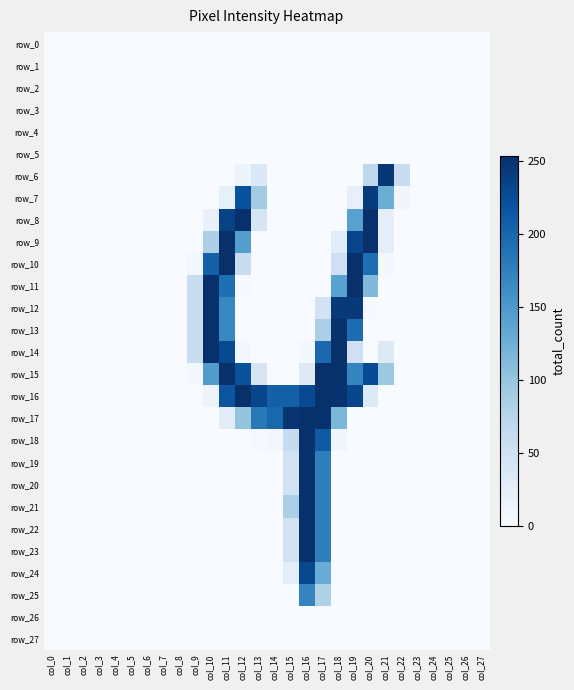

Reading right to left, extract all data points from this chart.

row_0: col_27=0	col_26=0	col_25=0	col_24=0	col_23=0	col_22=0	col_21=0	col_20=0	col_19=0	col_18=0	col_17=0	col_16=0	col_15=0	col_14=0	col_13=0	col_12=0	col_11=0	col_10=0	col_9=0	col_8=0	col_7=0	col_6=0	col_5=0	col_4=0	col_3=0	col_2=0	col_1=0	col_0=0
row_1: col_27=0	col_26=0	col_25=0	col_24=0	col_23=0	col_22=0	col_21=0	col_20=0	col_19=0	col_18=0	col_17=0	col_16=0	col_15=0	col_14=0	col_13=0	col_12=0	col_11=0	col_10=0	col_9=0	col_8=0	col_7=0	col_6=0	col_5=0	col_4=0	col_3=0	col_2=0	col_1=0	col_0=0
row_2: col_27=0	col_26=0	col_25=0	col_24=0	col_23=0	col_22=0	col_21=0	col_20=0	col_19=0	col_18=0	col_17=0	col_16=0	col_15=0	col_14=0	col_13=0	col_12=0	col_11=0	col_10=0	col_9=0	col_8=0	col_7=0	col_6=0	col_5=0	col_4=0	col_3=0	col_2=0	col_1=0	col_0=0
row_3: col_27=0	col_26=0	col_25=0	col_24=0	col_23=0	col_22=0	col_21=0	col_20=0	col_19=0	col_18=0	col_17=0	col_16=0	col_15=0	col_14=0	col_13=0	col_12=0	col_11=0	col_10=0	col_9=0	col_8=0	col_7=0	col_6=0	col_5=0	col_4=0	col_3=0	col_2=0	col_1=0	col_0=0
row_4: col_27=0	col_26=0	col_25=0	col_24=0	col_23=0	col_22=0	col_21=0	col_20=0	col_19=0	col_18=0	col_17=0	col_16=0	col_15=0	col_14=0	col_13=0	col_12=0	col_11=0	col_10=0	col_9=0	col_8=0	col_7=0	col_6=0	col_5=0	col_4=0	col_3=0	col_2=0	col_1=0	col_0=0
row_5: col_27=0	col_26=0	col_25=0	col_24=0	col_23=0	col_22=0	col_21=0	col_20=0	col_19=0	col_18=0	col_17=0	col_16=0	col_15=0	col_14=0	col_13=0	col_12=0	col_11=0	col_10=0	col_9=0	col_8=0	col_7=0	col_6=0	col_5=0	col_4=0	col_3=0	col_2=0	col_1=0	col_0=0
row_6: col_27=0	col_26=0	col_25=0	col_24=0	col_23=0	col_22=58	col_21=247	col_20=70	col_19=0	col_18=0	col_17=0	col_16=0	col_15=0	col_14=0	col_13=35	col_12=14	col_11=0	col_10=0	col_9=0	col_8=0	col_7=0	col_6=0	col_5=0	col_4=0	col_3=0	col_2=0	col_1=0	col_0=0
row_7: col_27=0	col_26=0	col_25=0	col_24=0	col_23=0	col_22=8	col_21=127	col_20=243	col_19=20	col_18=0	col_17=0	col_16=0	col_15=0	col_14=0	col_13=92	col_12=222	col_11=21	col_10=0	col_9=0	col_8=0	col_7=0	col_6=0	col_5=0	col_4=0	col_3=0	col_2=0	col_1=0	col_0=0
row_8: col_27=0	col_26=0	col_25=0	col_24=0	col_23=0	col_22=0	col_21=24	col_20=254	col_19=141	col_18=0	col_17=0	col_16=0	col_15=0	col_14=0	col_13=43	col_12=254	col_11=236	col_10=18	col_9=0	col_8=0	col_7=0	col_6=0	col_5=0	col_4=0	col_3=0	col_2=0	col_1=0	col_0=0
row_9: col_27=0	col_26=0	col_25=0	col_24=0	col_23=0	col_22=0	col_21=24	col_20=254	col_19=234	col_18=27	col_17=0	col_16=0	col_15=0	col_14=0	col_13=1	col_12=144	col_11=254	col_10=83	col_9=0	col_8=0	col_7=0	col_6=0	col_5=0	col_4=0	col_3=0	col_2=0	col_1=0	col_0=0
row_10: col_27=0	col_26=0	col_25=0	col_24=0	col_23=0	col_22=0	col_21=4	col_20=193	col_19=254	col_18=53	col_17=0	col_16=0	col_15=0	col_14=0	col_13=0	col_12=60	col_11=254	col_10=206	col_9=6	col_8=0	col_7=0	col_6=0	col_5=0	col_4=0	col_3=0	col_2=0	col_1=0	col_0=0
row_11: col_27=0	col_26=0	col_25=0	col_24=0	col_23=0	col_22=0	col_21=0	col_20=114	col_19=254	col_18=140	col_17=0	col_16=0	col_15=0	col_14=0	col_13=0	col_12=3	col_11=192	col_10=254	col_9=58	col_8=0	col_7=0	col_6=0	col_5=0	col_4=0	col_3=0	col_2=0	col_1=0	col_0=0
row_12: col_27=0	col_26=0	col_25=0	col_24=0	col_23=0	col_22=0	col_21=0	col_20=3	col_19=245	col_18=244	col_17=46	col_16=0	col_15=0	col_14=0	col_13=0	col_12=0	col_11=168	col_10=254	col_9=58	col_8=0	col_7=0	col_6=0	col_5=0	col_4=0	col_3=0	col_2=0	col_1=0	col_0=0
row_13: col_27=0	col_26=0	col_25=0	col_24=0	col_23=0	col_22=0	col_21=0	col_20=0	col_19=194	col_18=254	col_17=85	col_16=0	col_15=0	col_14=0	col_13=0	col_12=0	col_11=168	col_10=254	col_9=58	col_8=0	col_7=0	col_6=0	col_5=0	col_4=0	col_3=0	col_2=0	col_1=0	col_0=0
row_14: col_27=0	col_26=0	col_25=0	col_24=0	col_23=0	col_22=0	col_21=32	col_20=0	col_19=53	col_18=254	col_17=199	col_16=5	col_15=0	col_14=0	col_13=0	col_12=7	col_11=228	col_10=254	col_9=58	col_8=0	col_7=0	col_6=0	col_5=0	col_4=0	col_3=0	col_2=0	col_1=0	col_0=0
row_15: col_27=0	col_26=0	col_25=0	col_24=0	col_23=0	col_22=0	col_21=96	col_20=227	col_19=171	col_18=254	col_17=254	col_16=33	col_15=0	col_14=0	col_13=43	col_12=221	col_11=254	col_10=146	col_9=4	col_8=0	col_7=0	col_6=0	col_5=0	col_4=0	col_3=0	col_2=0	col_1=0	col_0=0
row_16: col_27=0	col_26=0	col_25=0	col_24=0	col_23=0	col_22=0	col_21=0	col_20=34	col_19=233	col_18=252	col_17=254	col_16=228	col_15=207	col_14=207	col_13=233	col_12=254	col_11=218	col_10=14	col_9=0	col_8=0	col_7=0	col_6=0	col_5=0	col_4=0	col_3=0	col_2=0	col_1=0	col_0=0
row_17: col_27=0	col_26=0	col_25=0	col_24=0	col_23=0	col_22=0	col_21=0	col_20=0	col_19=0	col_18=117	col_17=254	col_16=254	col_15=250	col_14=200	col_13=183	col_12=102	col_11=28	col_10=0	col_9=0	col_8=0	col_7=0	col_6=0	col_5=0	col_4=0	col_3=0	col_2=0	col_1=0	col_0=0
row_18: col_27=0	col_26=0	col_25=0	col_24=0	col_23=0	col_22=0	col_21=0	col_20=0	col_19=0	col_18=9	col_17=212	col_16=254	col_15=63	col_14=6	col_13=2	col_12=0	col_11=0	col_10=0	col_9=0	col_8=0	col_7=0	col_6=0	col_5=0	col_4=0	col_3=0	col_2=0	col_1=0	col_0=0
row_19: col_27=0	col_26=0	col_25=0	col_24=0	col_23=0	col_22=0	col_21=0	col_20=0	col_19=0	col_18=0	col_17=177	col_16=254	col_15=49	col_14=0	col_13=0	col_12=0	col_11=0	col_10=0	col_9=0	col_8=0	col_7=0	col_6=0	col_5=0	col_4=0	col_3=0	col_2=0	col_1=0	col_0=0
row_20: col_27=0	col_26=0	col_25=0	col_24=0	col_23=0	col_22=0	col_21=0	col_20=0	col_19=0	col_18=0	col_17=177	col_16=254	col_15=49	col_14=0	col_13=0	col_12=0	col_11=0	col_10=0	col_9=0	col_8=0	col_7=0	col_6=0	col_5=0	col_4=0	col_3=0	col_2=0	col_1=0	col_0=0
row_21: col_27=0	col_26=0	col_25=0	col_24=0	col_23=0	col_22=0	col_21=0	col_20=0	col_19=0	col_18=0	col_17=177	col_16=254	col_15=85	col_14=0	col_13=0	col_12=0	col_11=0	col_10=0	col_9=0	col_8=0	col_7=0	col_6=0	col_5=0	col_4=0	col_3=0	col_2=0	col_1=0	col_0=0
row_22: col_27=0	col_26=0	col_25=0	col_24=0	col_23=0	col_22=0	col_21=0	col_20=0	col_19=0	col_18=0	col_17=177	col_16=254	col_15=49	col_14=0	col_13=0	col_12=0	col_11=0	col_10=0	col_9=0	col_8=0	col_7=0	col_6=0	col_5=0	col_4=0	col_3=0	col_2=0	col_1=0	col_0=0
row_23: col_27=0	col_26=0	col_25=0	col_24=0	col_23=0	col_22=0	col_21=0	col_20=0	col_19=0	col_18=0	col_17=177	col_16=254	col_15=49	col_14=0	col_13=0	col_12=0	col_11=0	col_10=0	col_9=0	col_8=0	col_7=0	col_6=0	col_5=0	col_4=0	col_3=0	col_2=0	col_1=0	col_0=0
row_24: col_27=0	col_26=0	col_25=0	col_24=0	col_23=0	col_22=0	col_21=0	col_20=0	col_19=0	col_18=0	col_17=128	col_16=230	col_15=24	col_14=0	col_13=0	col_12=0	col_11=0	col_10=0	col_9=0	col_8=0	col_7=0	col_6=0	col_5=0	col_4=0	col_3=0	col_2=0	col_1=0	col_0=0
row_25: col_27=0	col_26=0	col_25=0	col_24=0	col_23=0	col_22=0	col_21=0	col_20=0	col_19=0	col_18=0	col_17=82	col_16=171	col_15=0	col_14=0	col_13=0	col_12=0	col_11=0	col_10=0	col_9=0	col_8=0	col_7=0	col_6=0	col_5=0	col_4=0	col_3=0	col_2=0	col_1=0	col_0=0
row_26: col_27=0	col_26=0	col_25=0	col_24=0	col_23=0	col_22=0	col_21=0	col_20=0	col_19=0	col_18=0	col_17=0	col_16=0	col_15=0	col_14=0	col_13=0	col_12=0	col_11=0	col_10=0	col_9=0	col_8=0	col_7=0	col_6=0	col_5=0	col_4=0	col_3=0	col_2=0	col_1=0	col_0=0
row_27: col_27=0	col_26=0	col_25=0	col_24=0	col_23=0	col_22=0	col_21=0	col_20=0	col_19=0	col_18=0	col_17=0	col_16=0	col_15=0	col_14=0	col_13=0	col_12=0	col_11=0	col_10=0	col_9=0	col_8=0	col_7=0	col_6=0	col_5=0	col_4=0	col_3=0	col_2=0	col_1=0	col_0=0